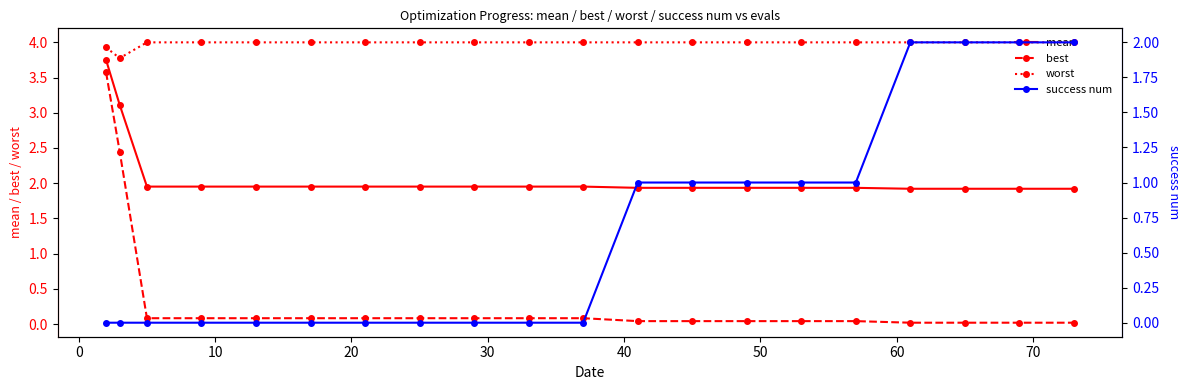

True or false: mean and best intersect in this chart.

False